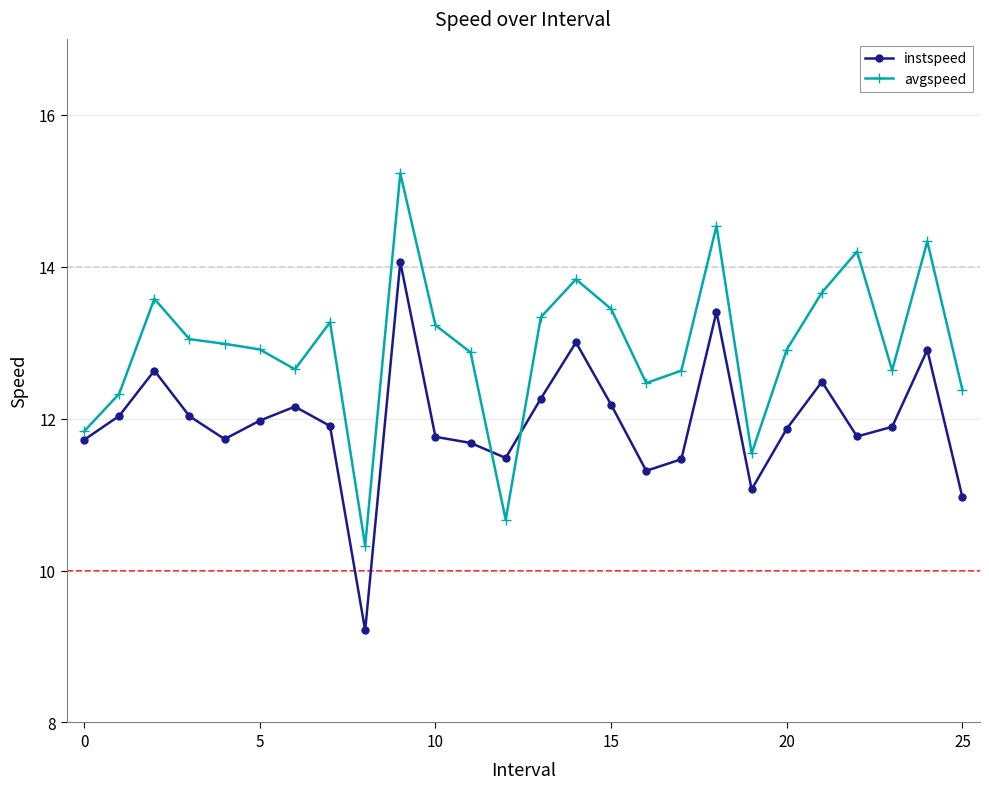

How many times do avgspeed and instspeed cross each other?

2